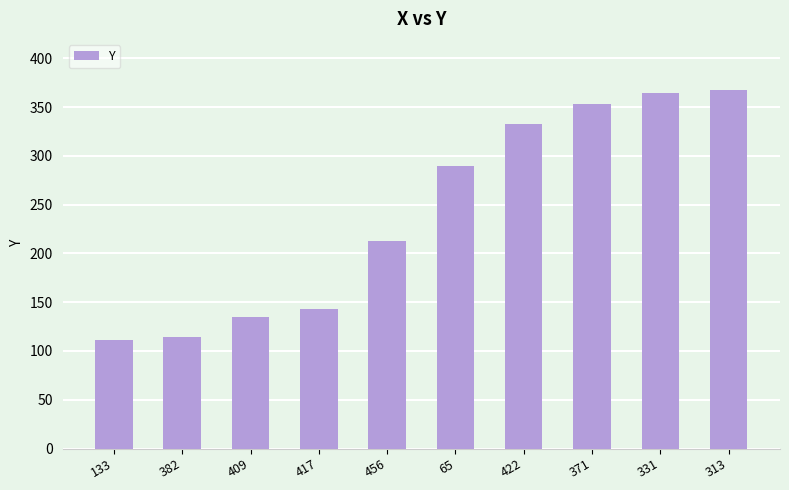

What is the minimum value shown in the chart?

111